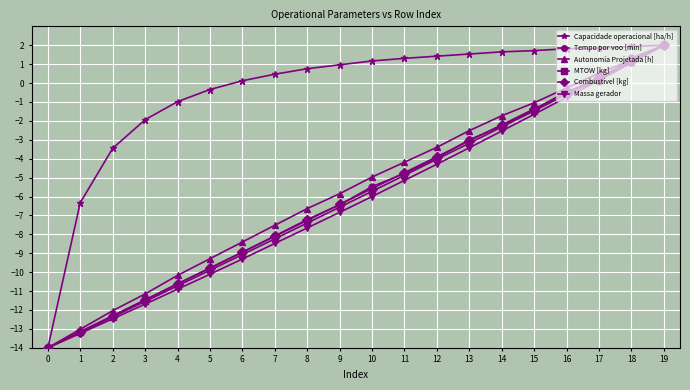

At which category is the sum across all series the highest?

19